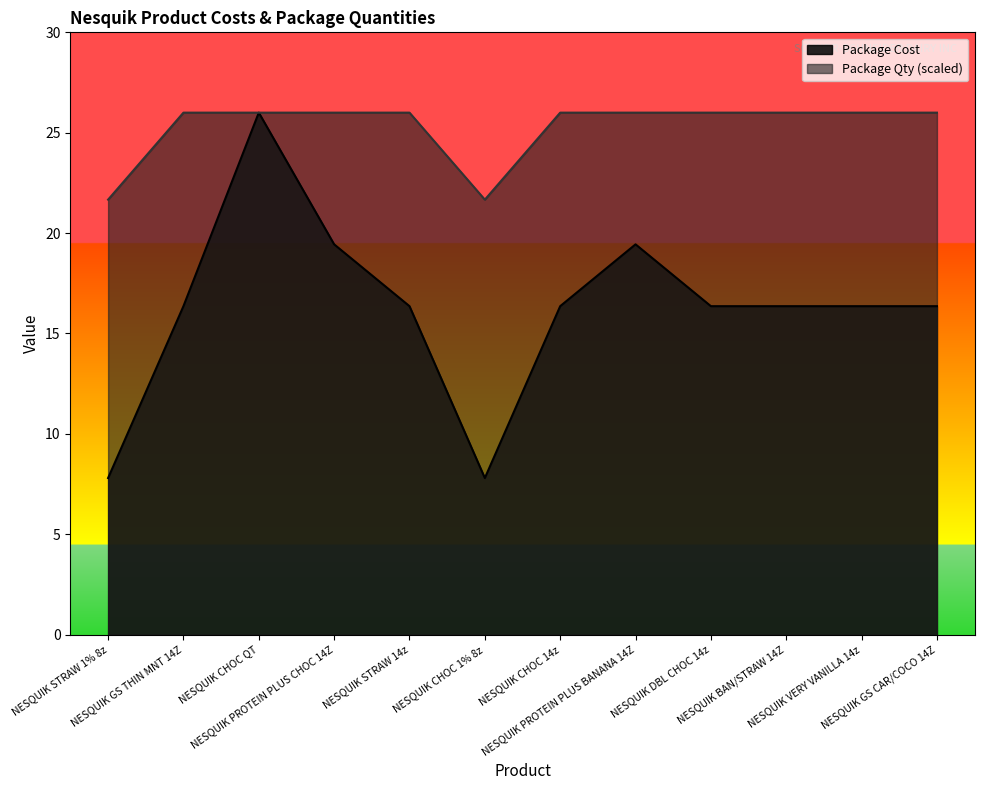

At which label is Package Cost closest to 16?

NESQUIK GS THIN MNT 14Z